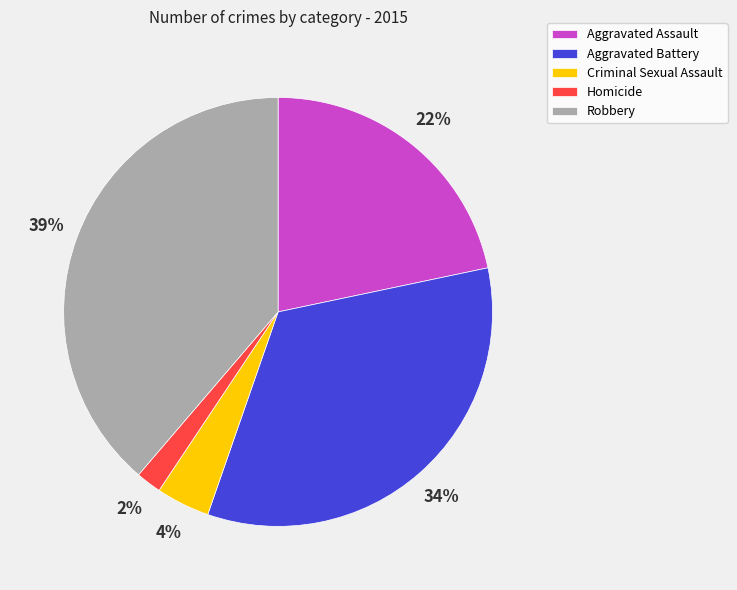

To the nearest percent, what is the difference between the Aggravated Battery and Homicide slice percentages?

32%